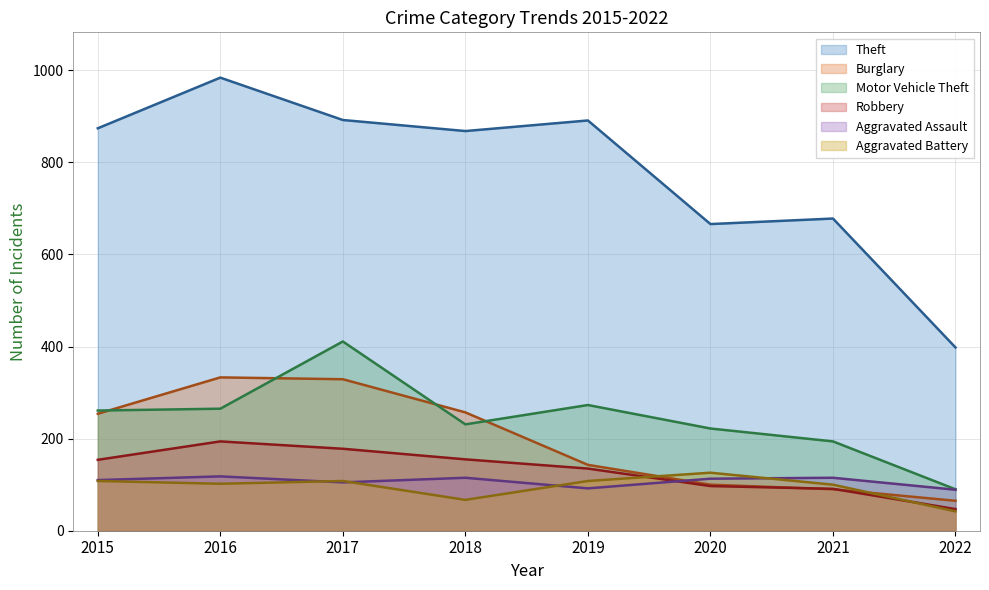

What is the difference between the highest and lowest values at 2022?

356